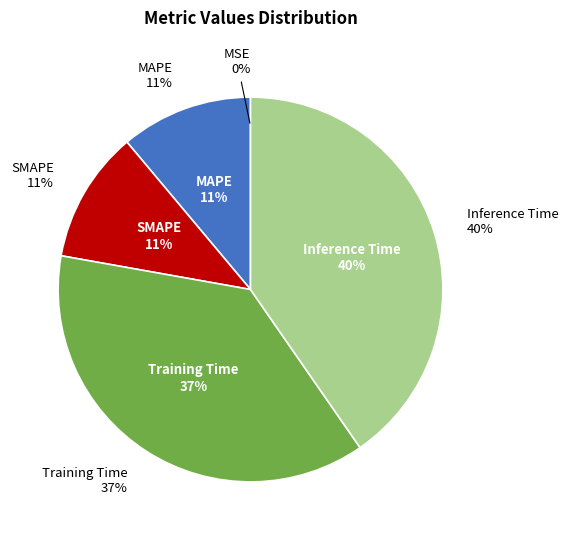

What percentage is the SMAPE slice, to the nearest percent?

11%